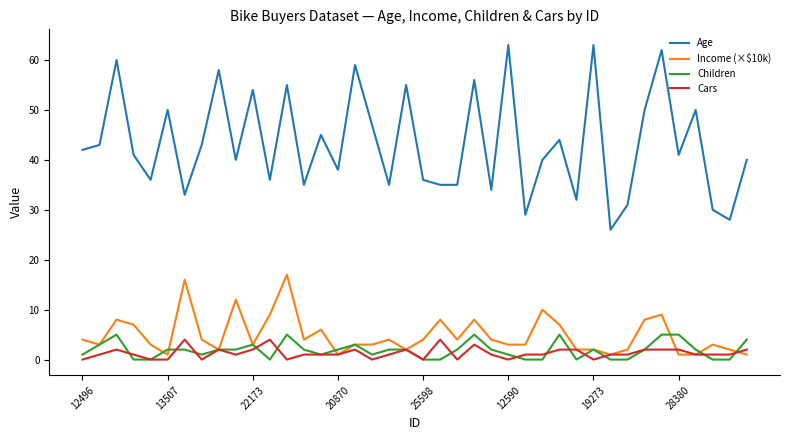

Which series has the largest total across all categories?

Age